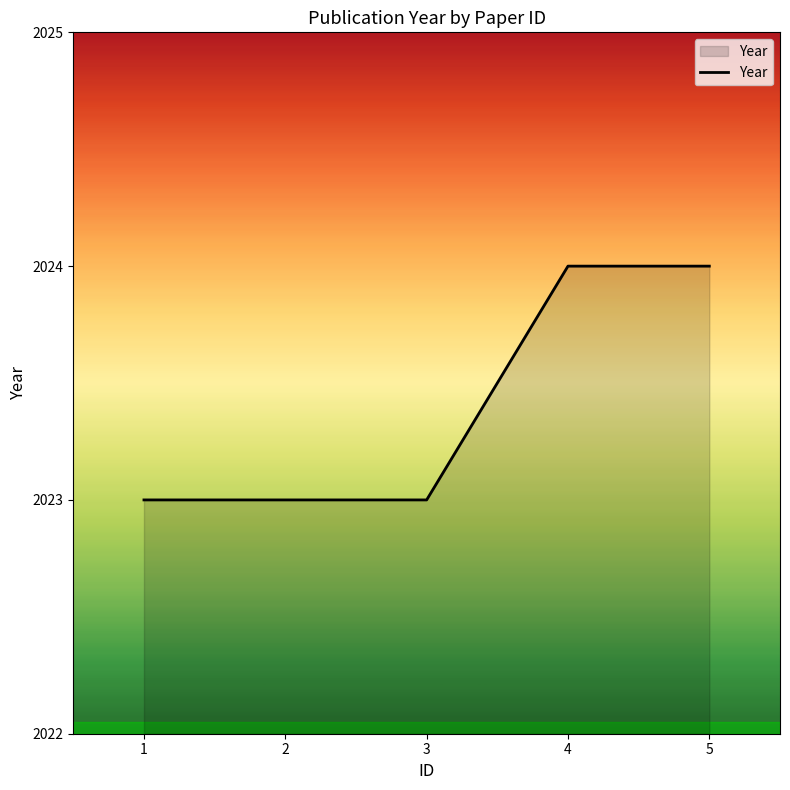

What value does the data have at 5?

2024